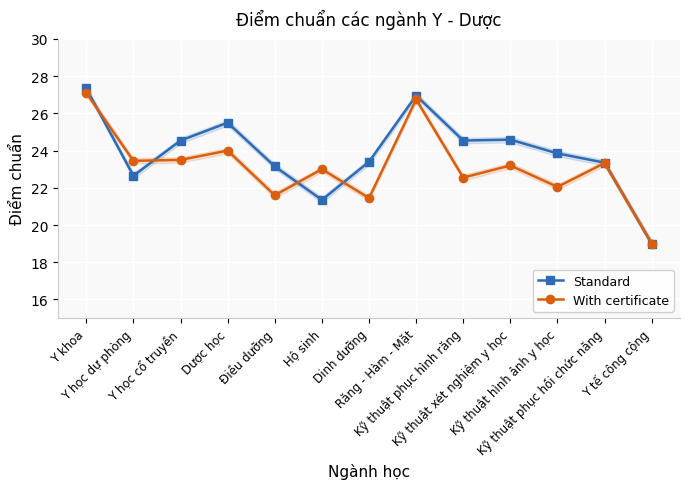

How many values in the Standard series exceed 23?

10